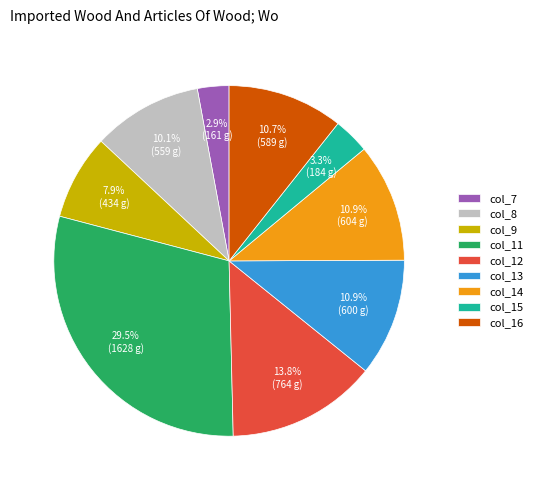

Count the number of slices in the pie.

9